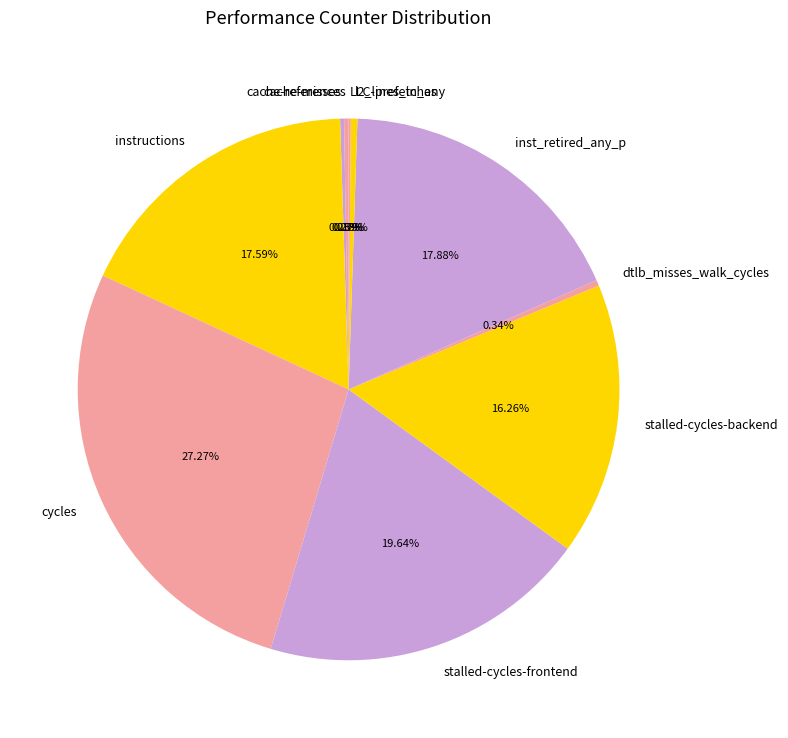

Do instructions and stalled-cycles-backend together represent more than half of the pie?

No